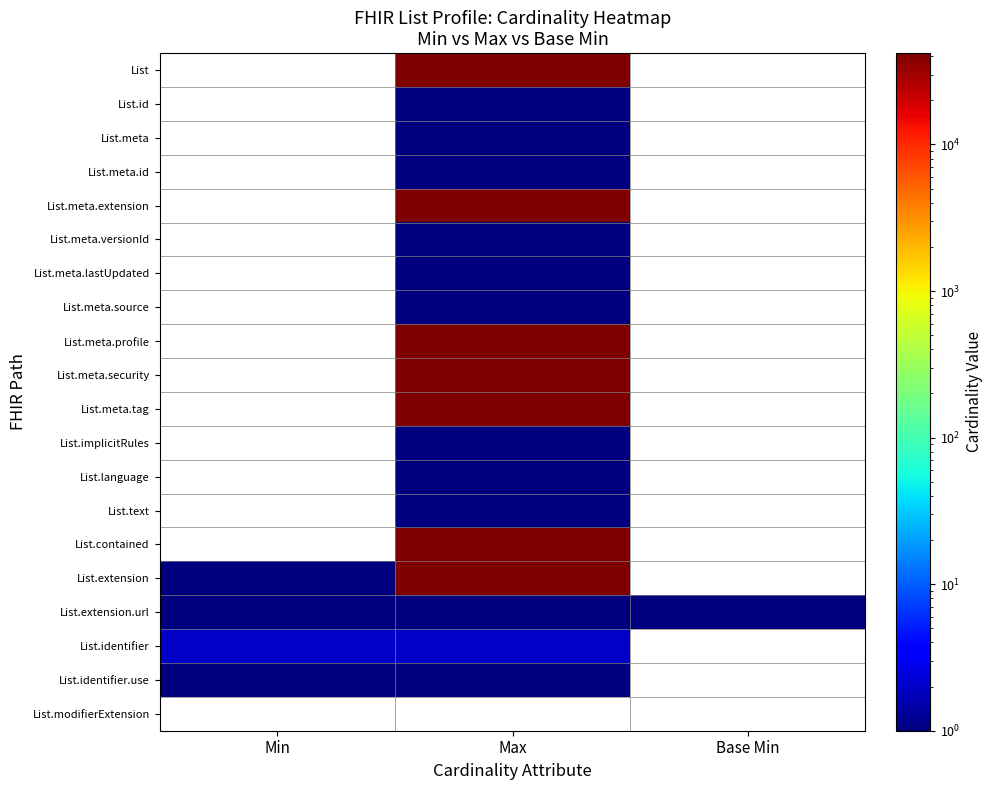

What is the spread (max minus min) of values at Base Min?

1